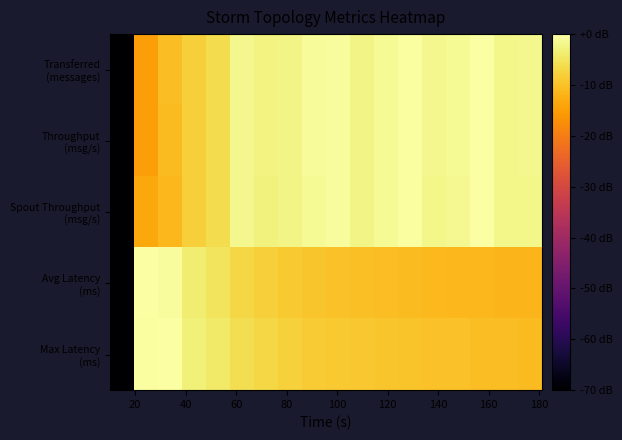

What is the smallest value displayed?

-200.0